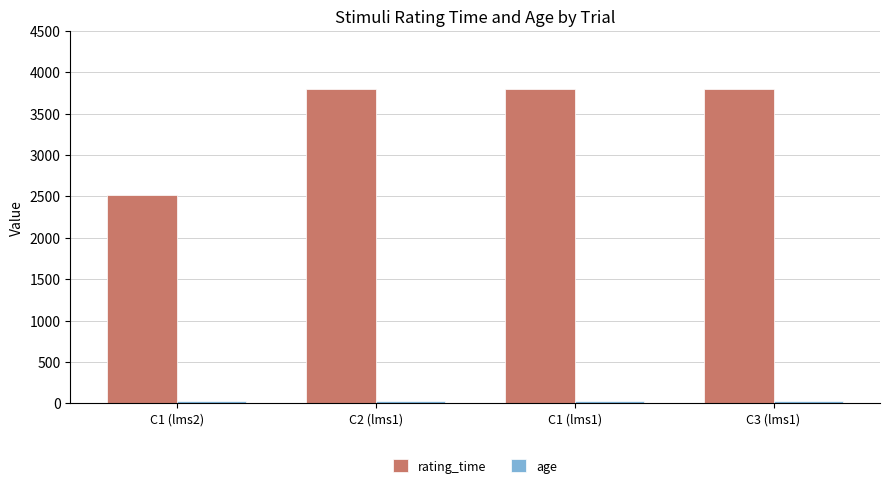

What is the greatest value displayed?

3802